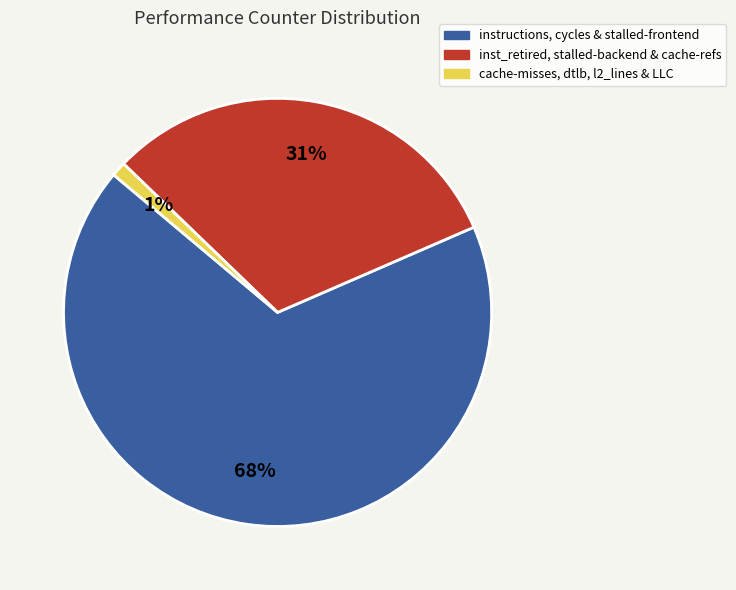

Is there any slice that represents more than half of the pie?

Yes